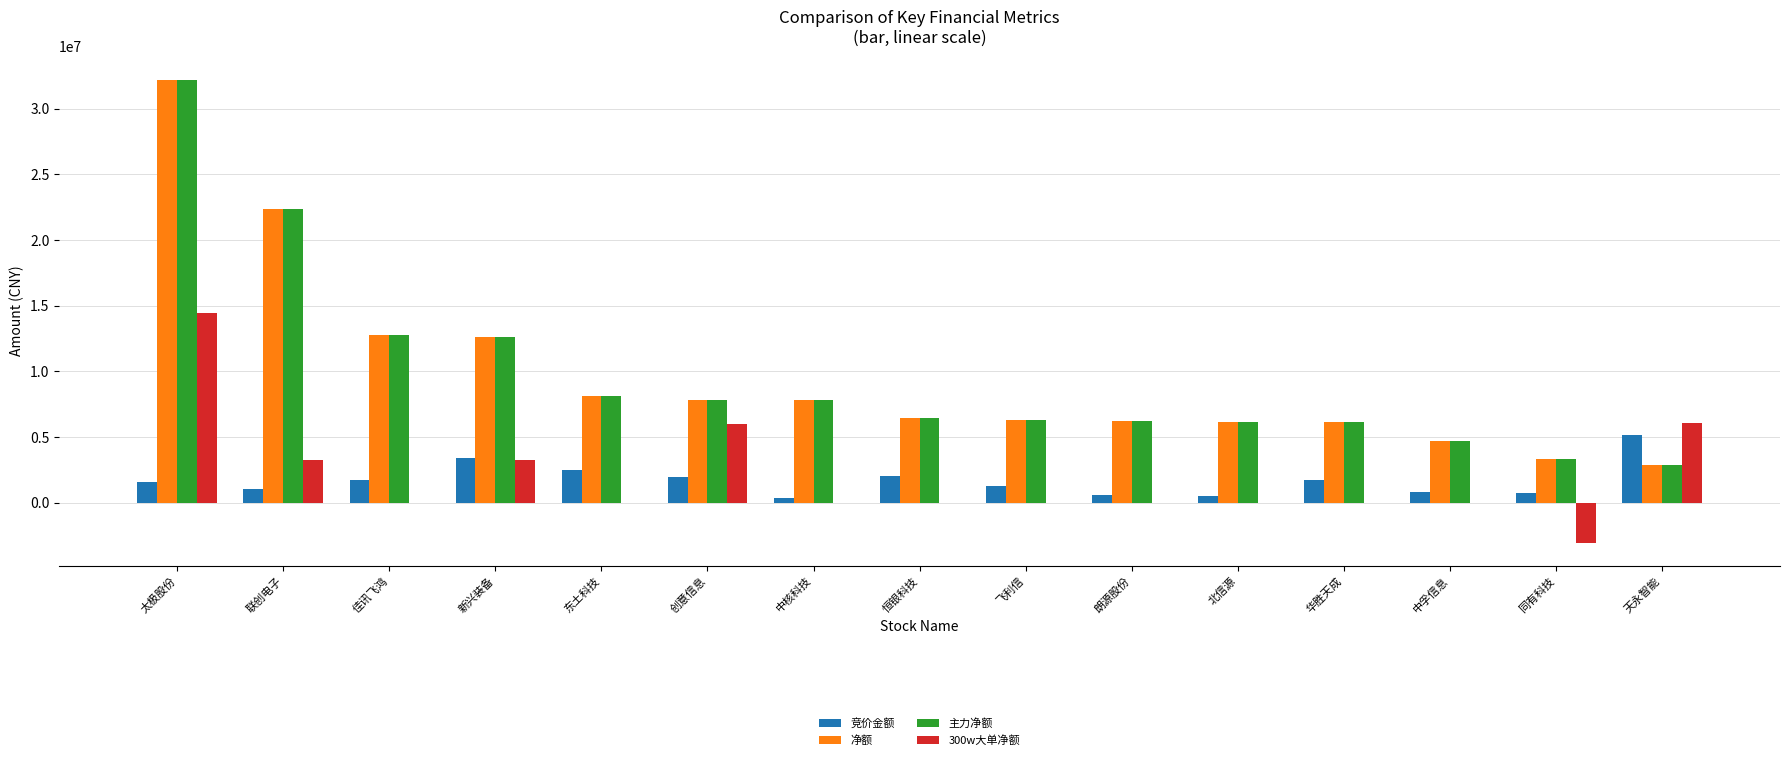

The value of 300w大单净额 at 联创电子 is 4517972. True or false?

False